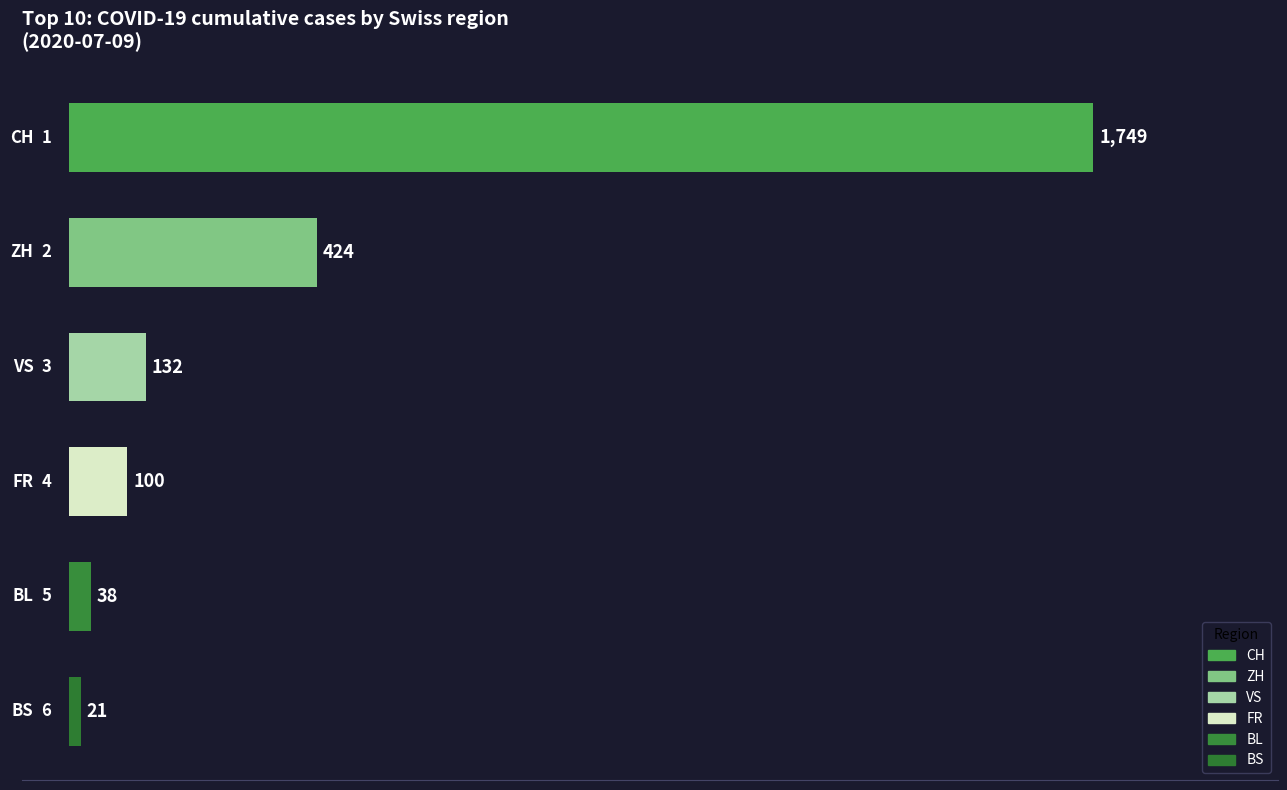

What is the value of the 3rd bar from the top?

132